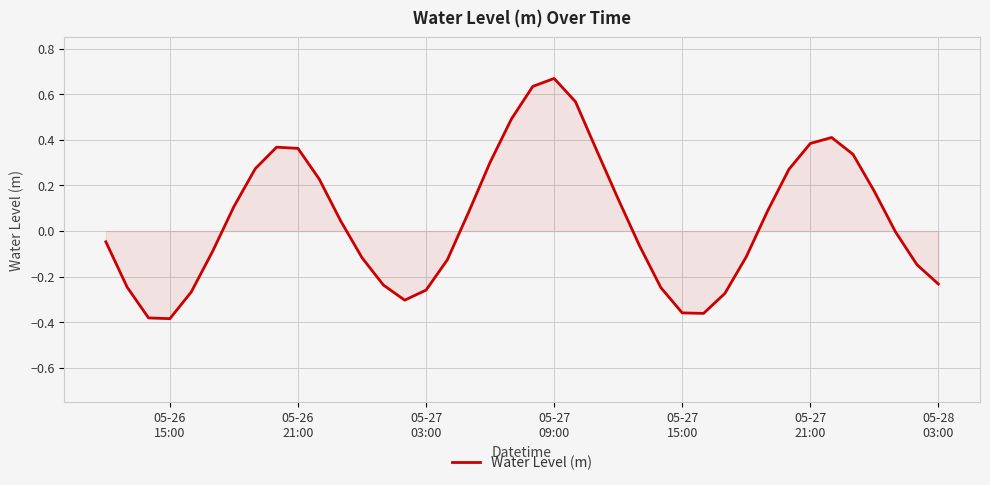

What is the difference between the maximum and minimum values?

1.1